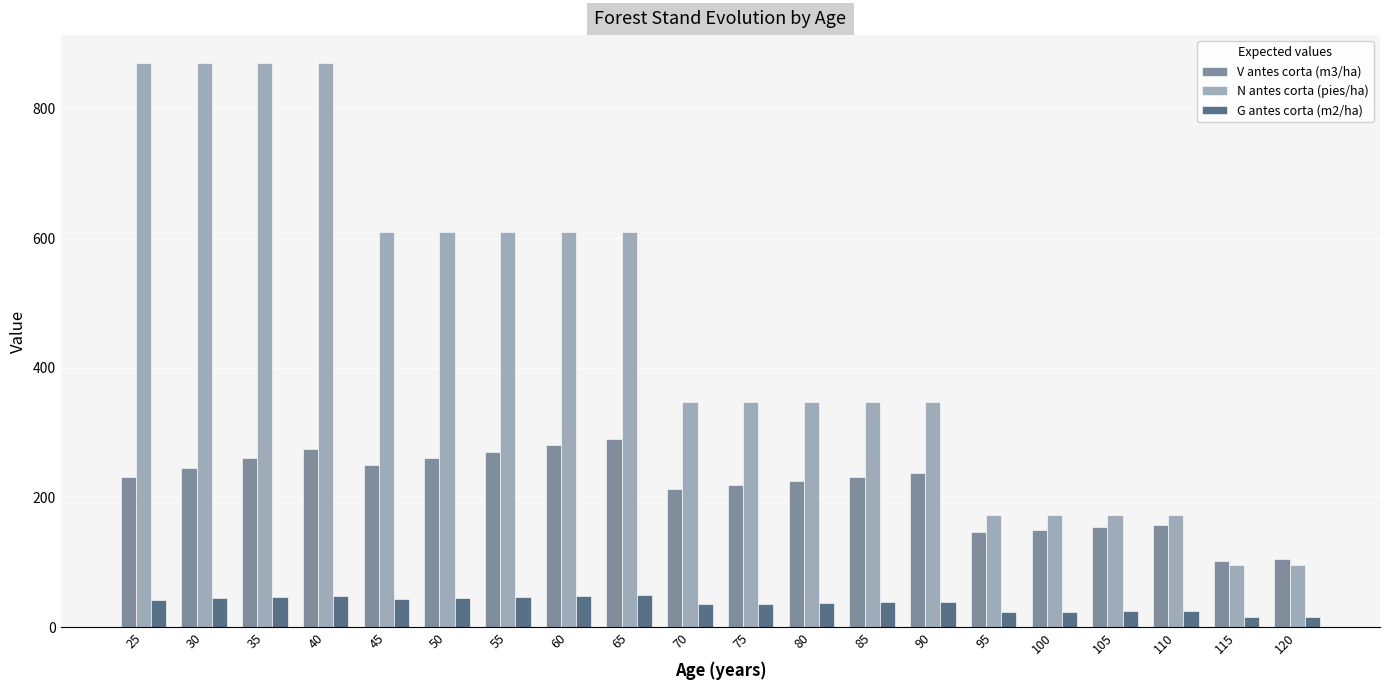

At how many categories does at least one series exceed 823?

4